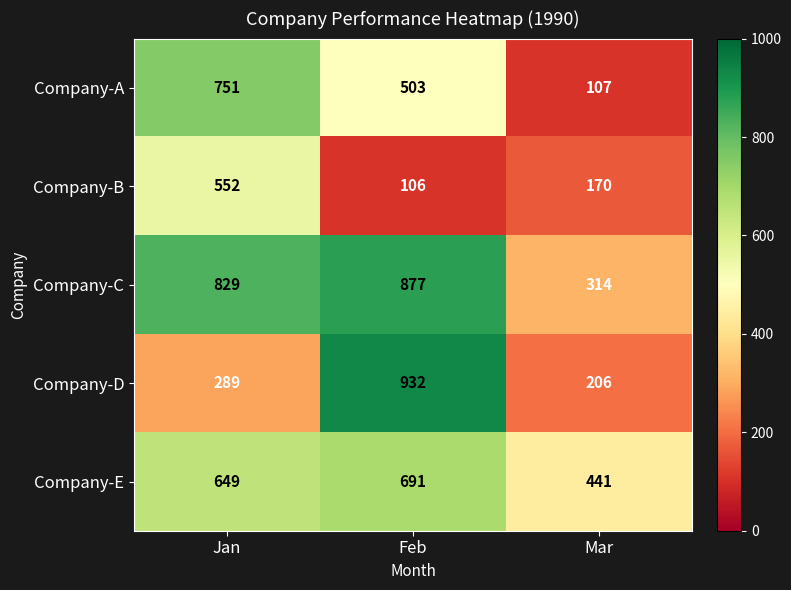

Is it true that Company-D equals 289 at Jan?

True